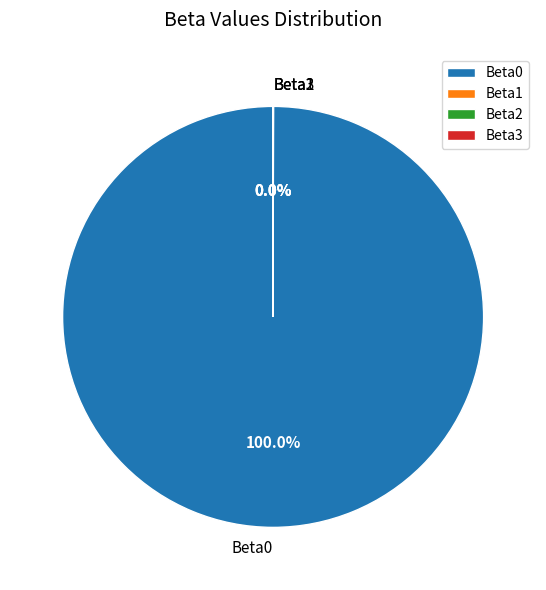

Is there a majority slice in this chart?

Yes